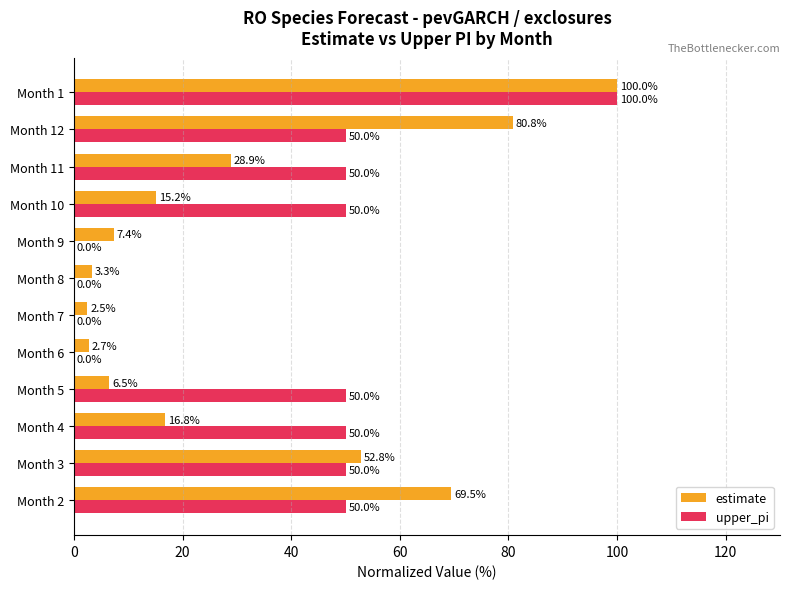

Which series changed the most between Month 4 and Month 6?

upper_pi